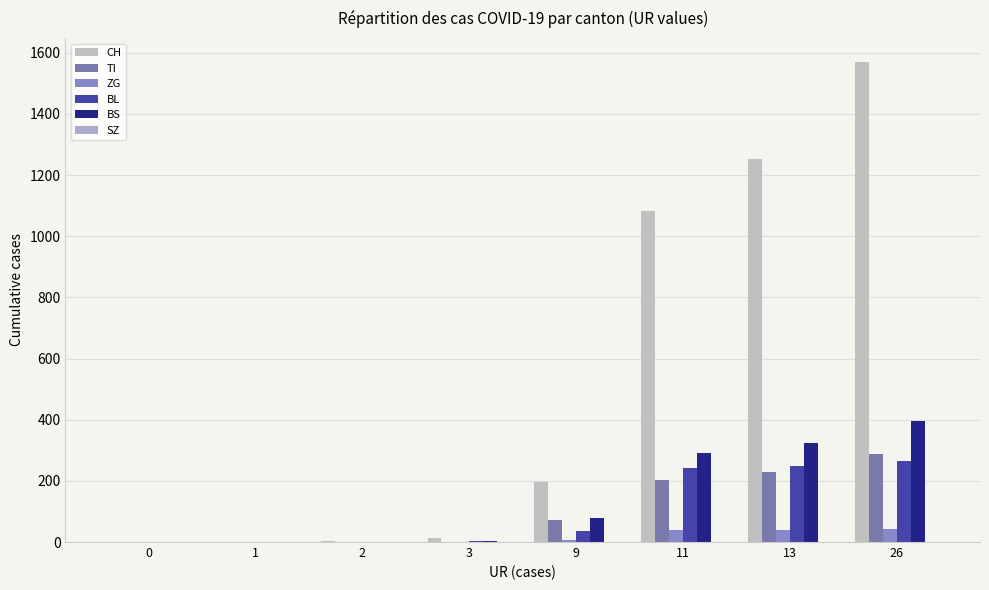

Rank the series at 1 from highest to lowest value.

CH, TI, ZG, BL, BS, SZ